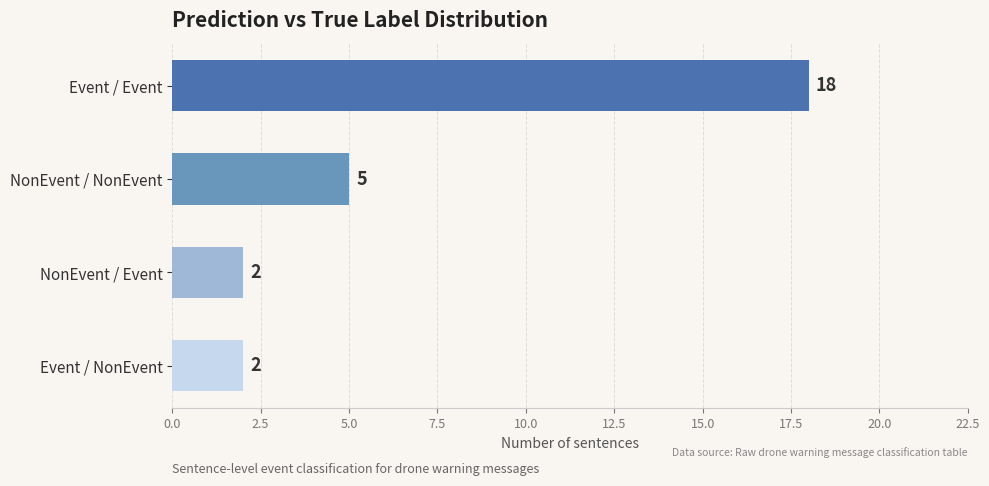

What is the difference between the second highest and second lowest values?

3